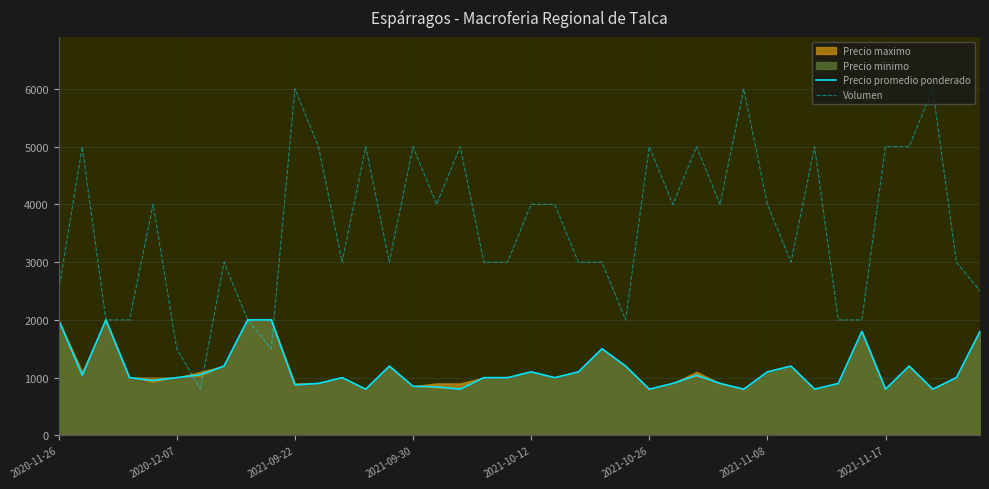

What is the highest value of the Precio promedio ponderado series?

2000